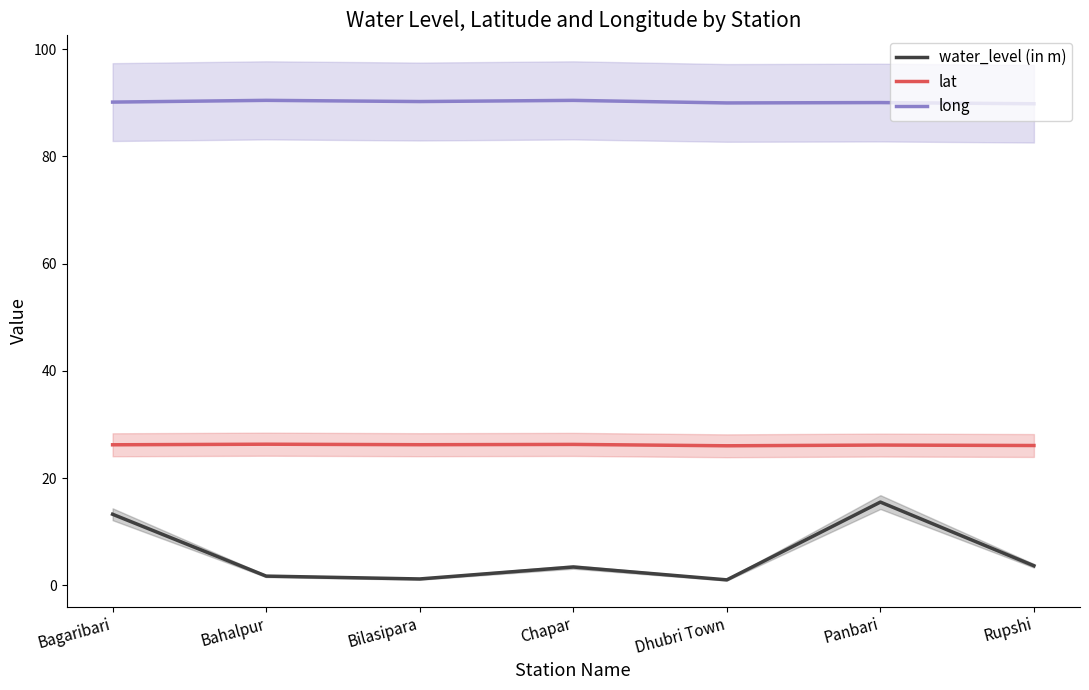

Reading right to left, transcribe all the data shown in this chart.

water_level (in m): Rupshi=3.6	Panbari=15.5	Dhubri Town=1.0	Chapar=3.4	Bilasipara=1.2	Bahalpur=1.7	Bagaribari=13.2
lat: Rupshi=26.1	Panbari=26.1	Dhubri Town=26.0	Chapar=26.3	Bilasipara=26.2	Bahalpur=26.3	Bagaribari=26.2
long: Rupshi=89.8	Panbari=90.0	Dhubri Town=90.0	Chapar=90.5	Bilasipara=90.2	Bahalpur=90.5	Bagaribari=90.1